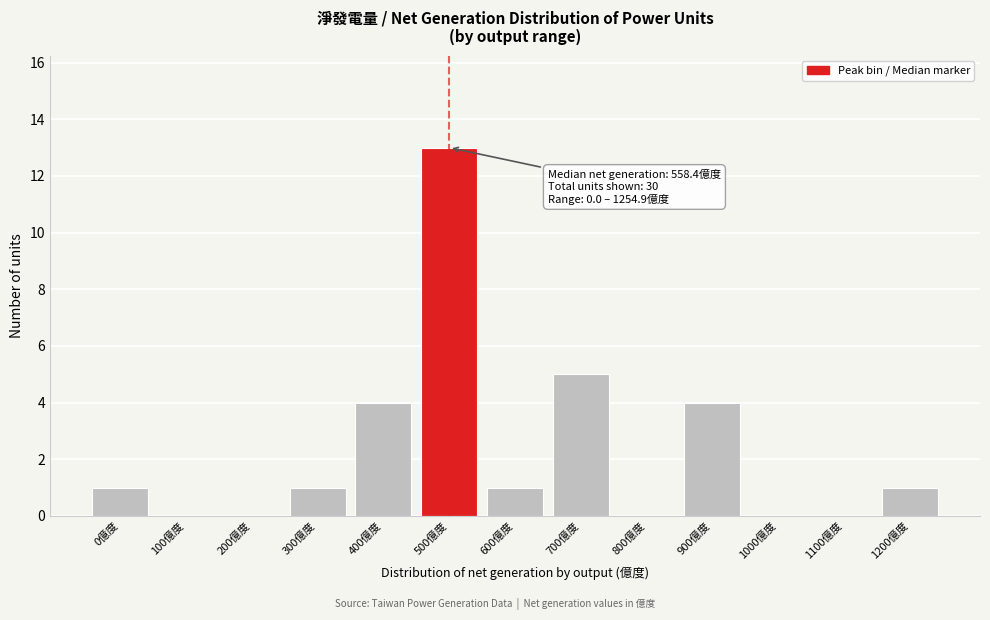

Reading right to left, what are all the values shown in this chart?

1200億度=1	1100億度=0	1000億度=0	900億度=4	800億度=0	700億度=5	600億度=1	500億度=13	400億度=4	300億度=1	200億度=0	100億度=0	0億度=1